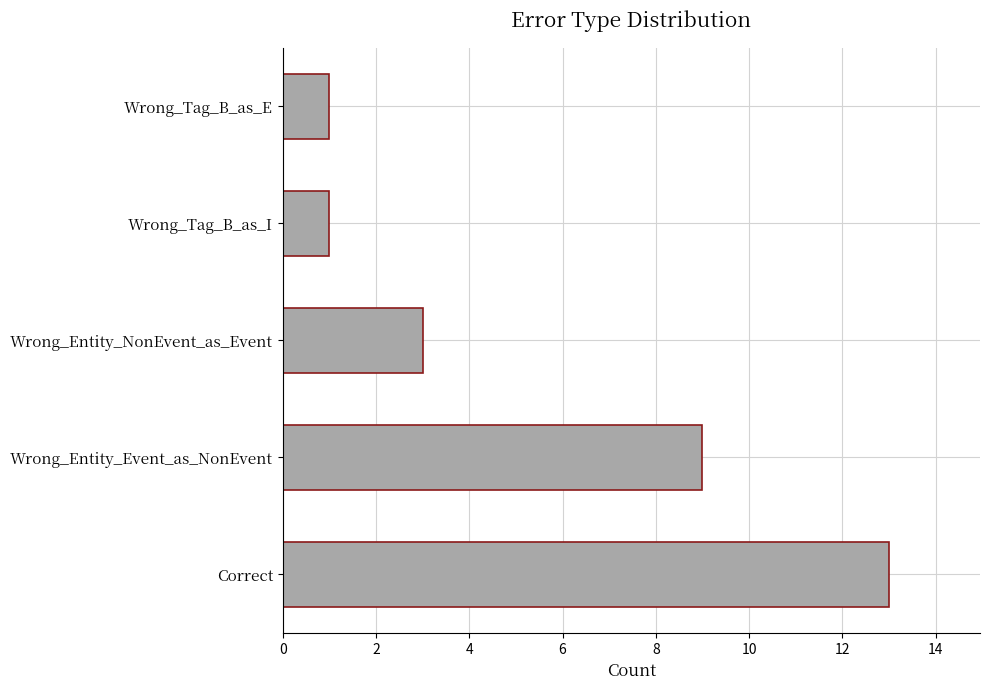

The chart shows a value of 1 at Wrong_Tag_B_as_E. True or false?

True